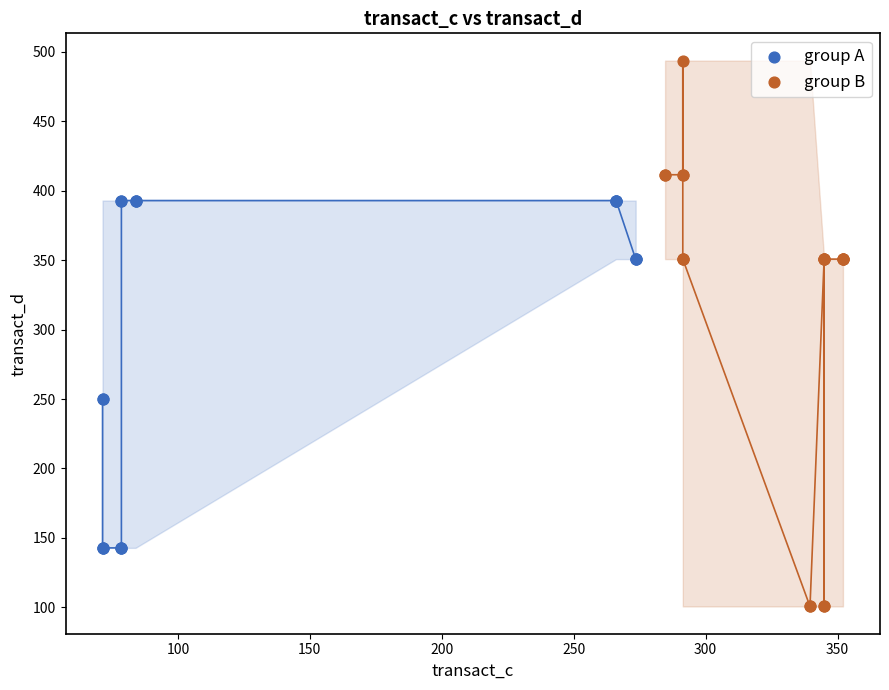

Which series contains the lowest Y value?

group B